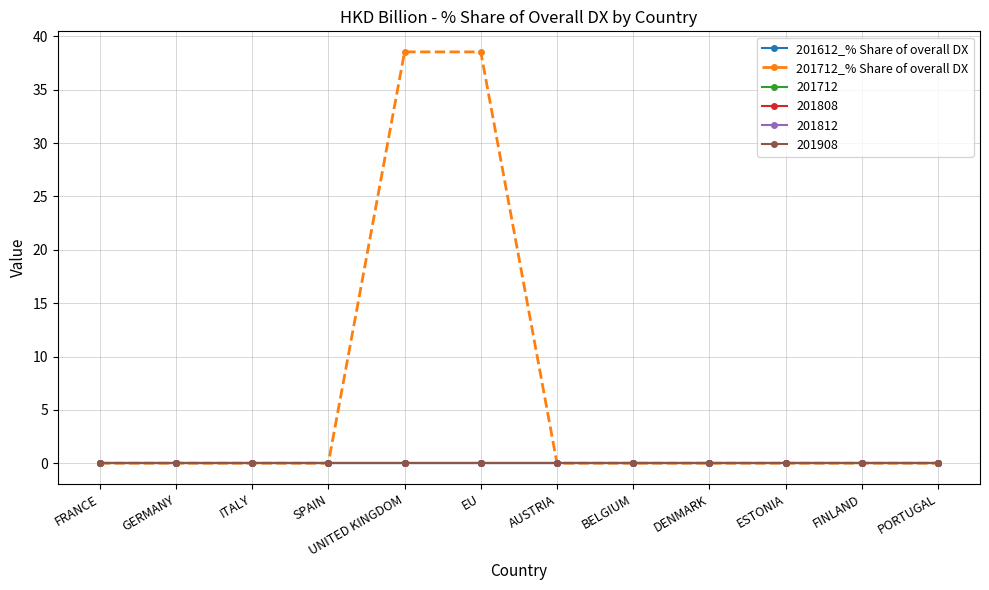

Rank the categories by 201612_% Share of overall DX value from lowest to highest.

FRANCE, GERMANY, ITALY, SPAIN, UNITED KINGDOM, EU, AUSTRIA, BELGIUM, DENMARK, ESTONIA, FINLAND, PORTUGAL